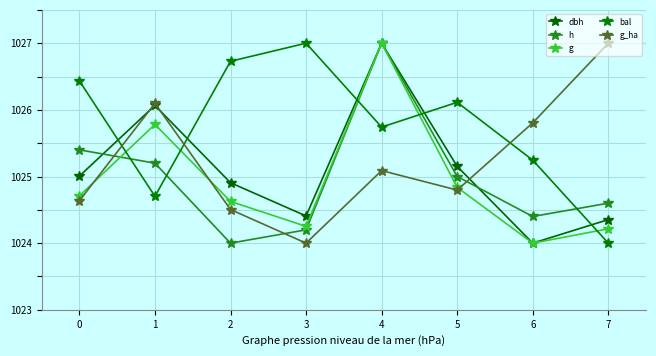

Which series changed the most between 2 and 6?

bal